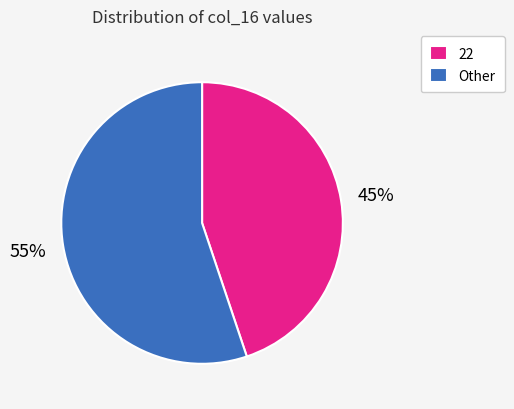

What is the largest slice in the pie chart?

Other